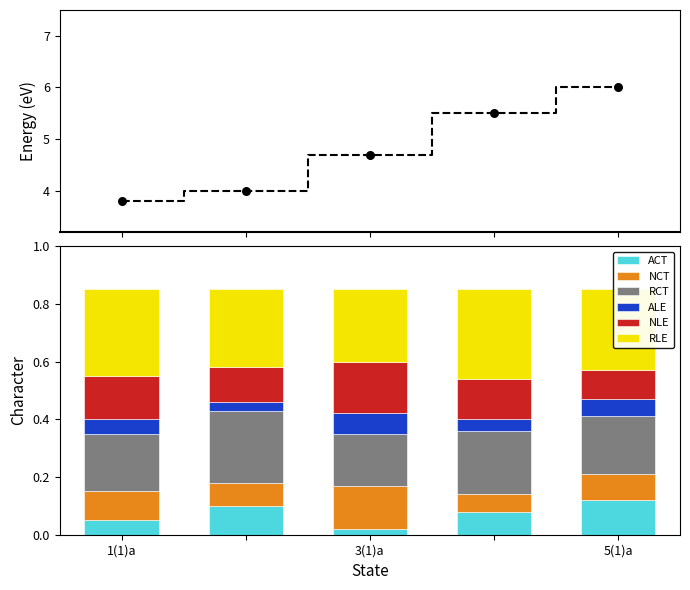

Count the ACT values in the range 0 to 1.

5